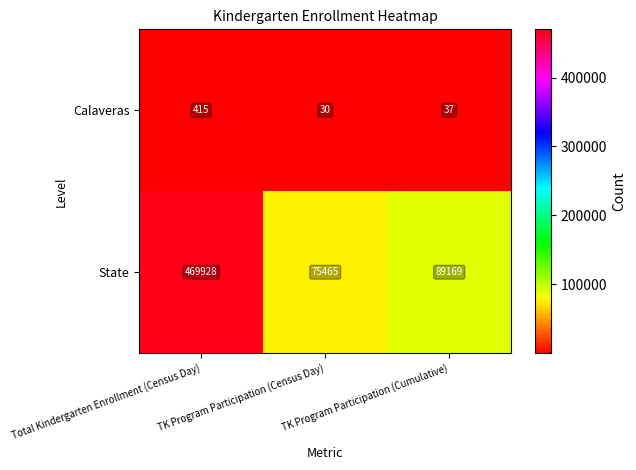

What is the maximum value shown in the chart?

469928